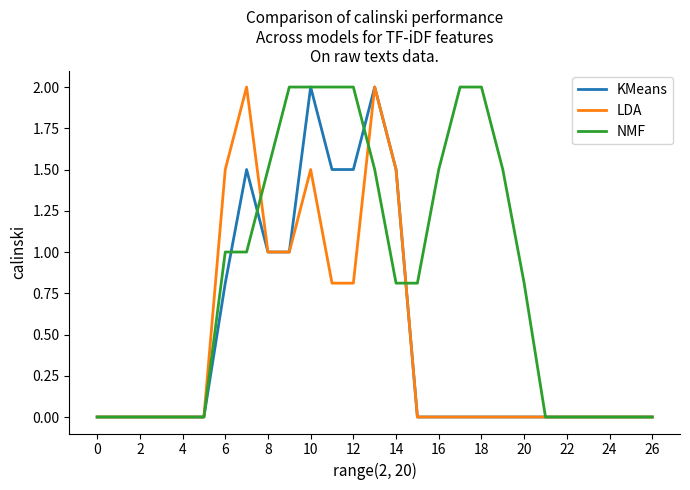

Which series has the largest total across all categories?

NMF